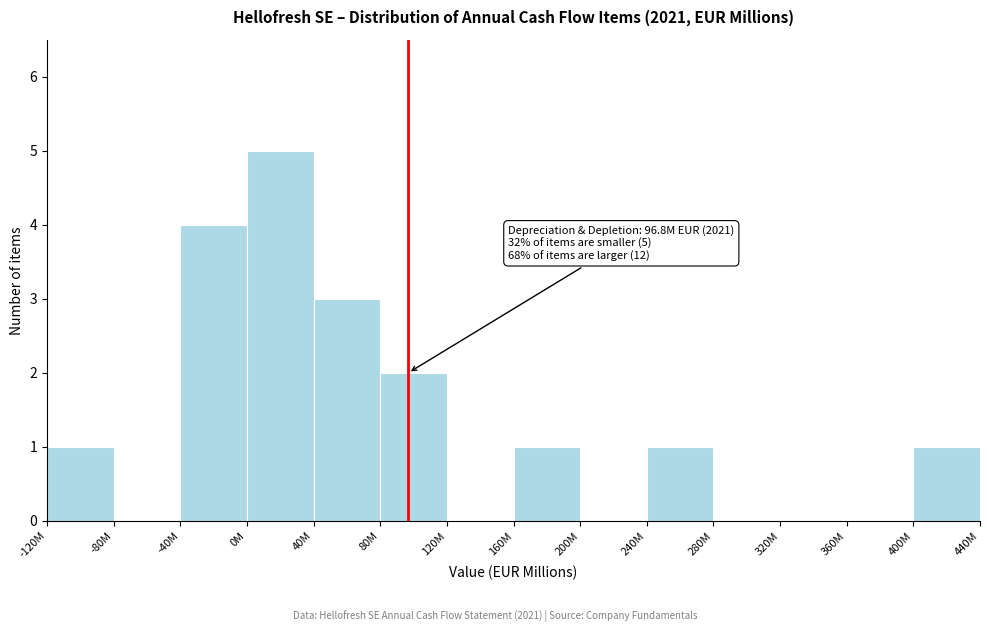

Reading right to left, extract all data points from this chart.

400M=1	360M=0	320M=0	280M=0	240M=1	200M=0	160M=1	120M=0	80M=2	40M=3	0M=5	-40M=4	-80M=0	-120M=1